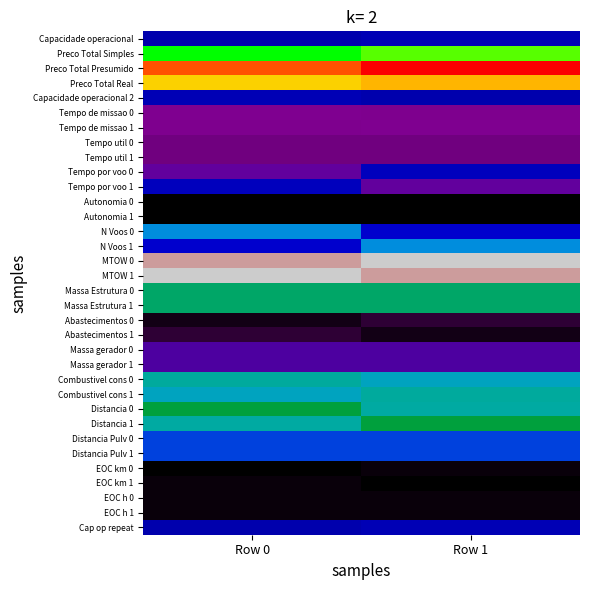

List the series in order of their peak value, lowest first.

Autonomia 0, Autonomia 1, EOC km 0, EOC km 1, EOC h 0, EOC h 1, Abastecimentos 0, Abastecimentos 1, Tempo util 0, Tempo util 1, Tempo de missao 0, Tempo de missao 1, Massa gerador 0, Massa gerador 1, Capacidade operacional, Capacidade operacional 2, Cap op repeat, Tempo por voo 0, Tempo por voo 1, Distancia Pulv 0, Distancia Pulv 1, N Voos 0, N Voos 1, Combustivel cons 0, Combustivel cons 1, Massa Estrutura 0, Massa Estrutura 1, Distancia 0, Distancia 1, Preco Total Simples, Preco Total Real, Preco Total Presumido, MTOW 0, MTOW 1